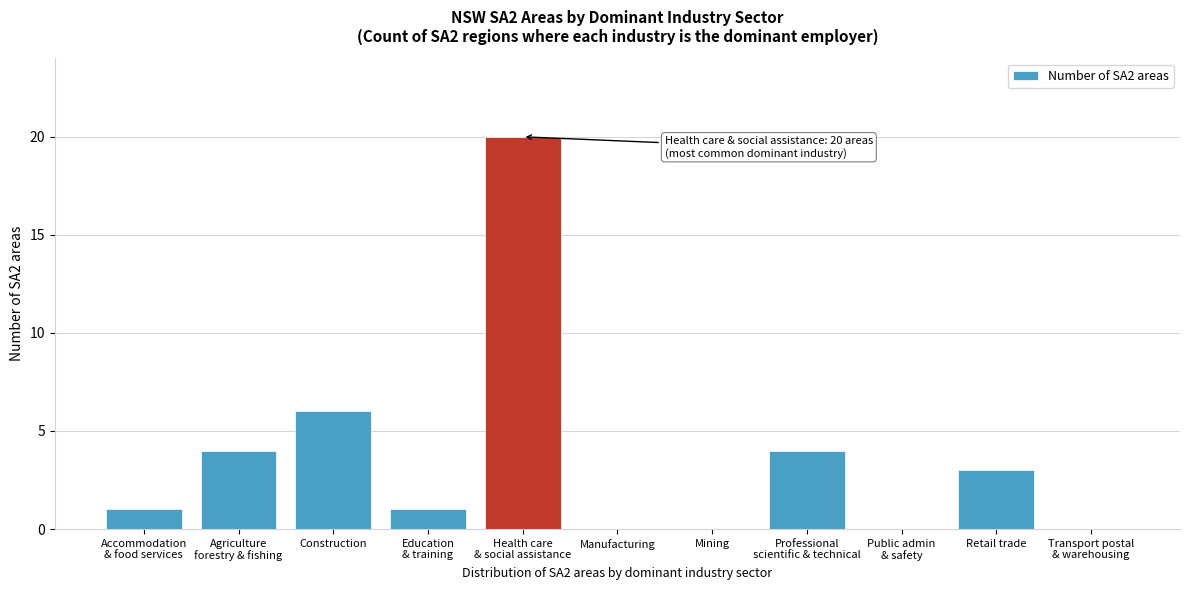

The chart shows a value of 0 at Mining. True or false?

True